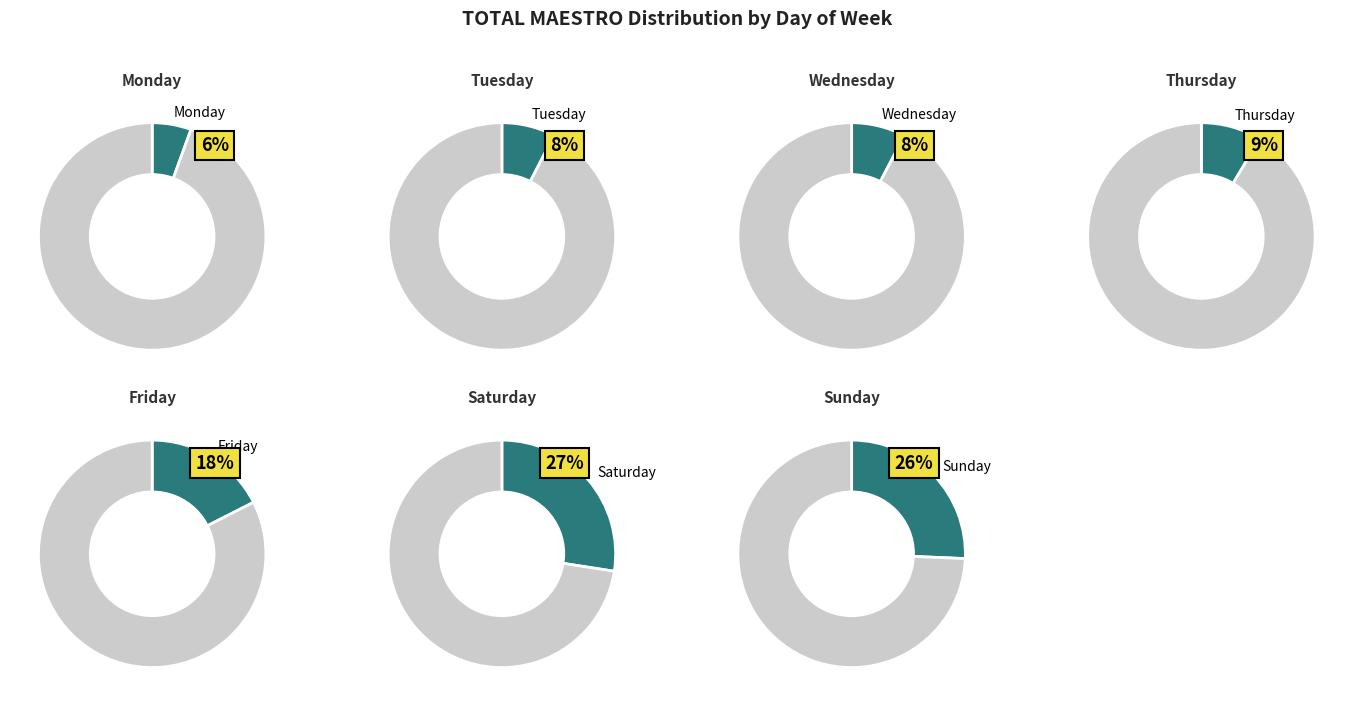

Combined, what portion of the pie is Friday and Sunday?

43.2%